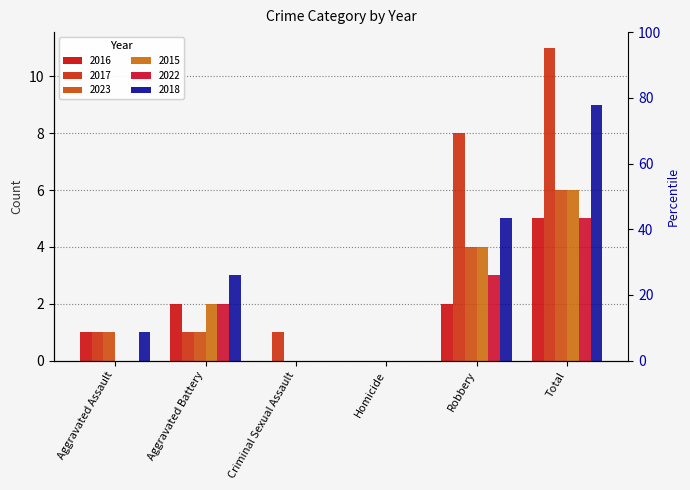

What are all the series names shown in the legend?

2016, 2017, 2023, 2015, 2022, 2018